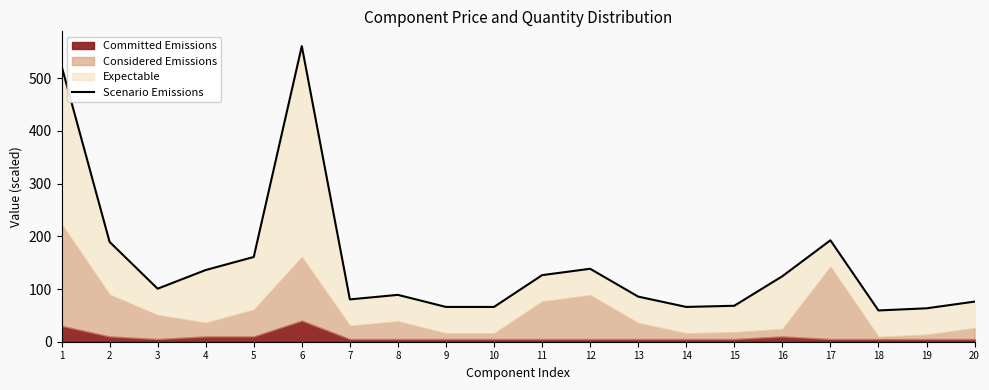

How many data points does each series have?

20